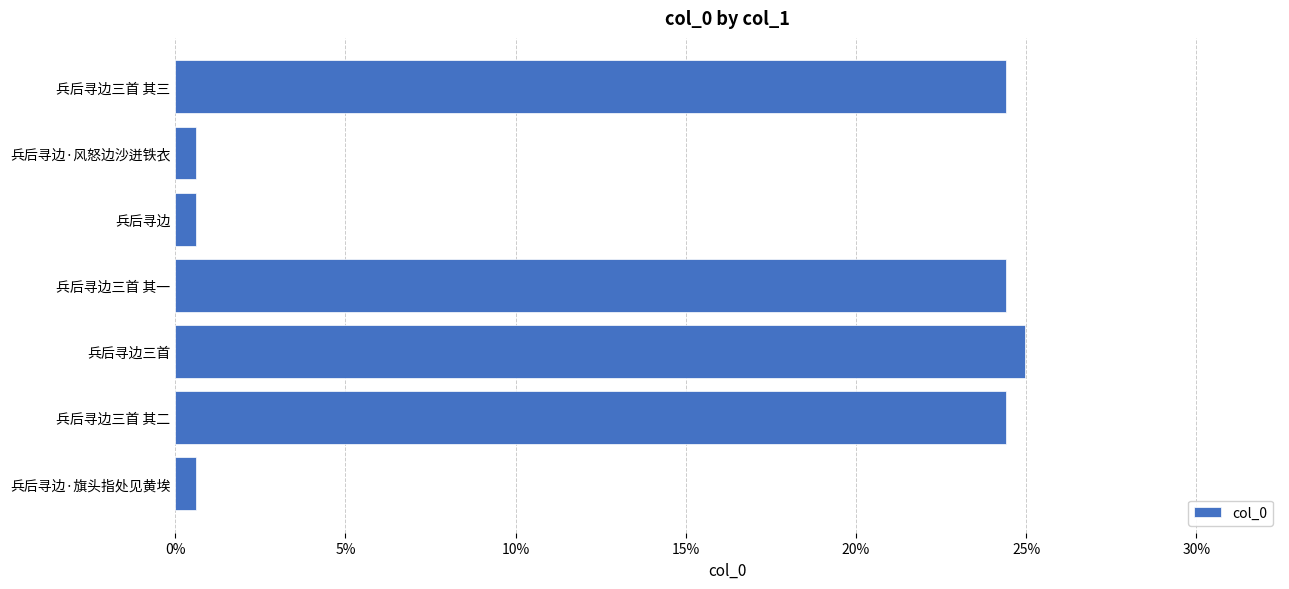

What is the average value?

0.1